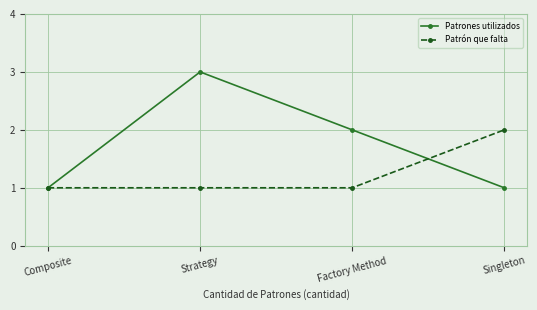

What is the value of the Patrón que falta point at the 2nd from the left?

1